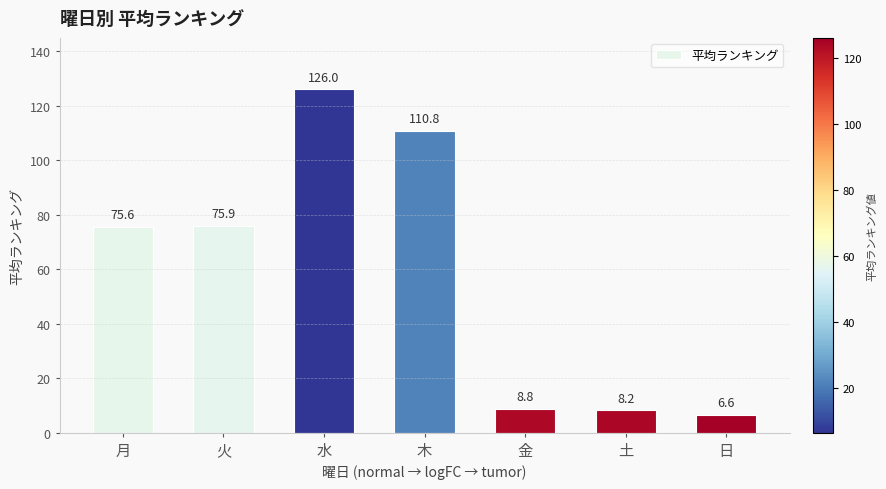

Are the bars horizontal?

No